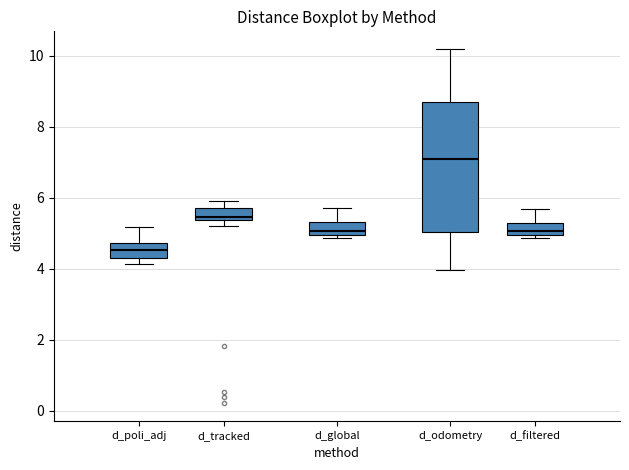

Reading left to right, read every box against the y-axis: the position of its median line, the range the box covers, and the ends of its whiskers. The values are not printed on the chart, so give them approximately, as read against the axis.

d_poli_adj: median 4.6, box 4.4 to 4.8, whiskers 4.2 to 5.2
d_tracked: median 5.4 (just above the box's lower edge), box 5.4 to 5.8, whiskers 5.2 to 6.0
d_global: median 5.0 (just above the box's lower edge), box 5.0 to 5.4, whiskers 4.8 to 5.8
d_odometry: median 7.0, box 5.0 to 8.6, whiskers 4.0 to 10.2
d_filtered: median 5.0 (just above the box's lower edge), box 5.0 to 5.2, whiskers 4.8 to 5.6